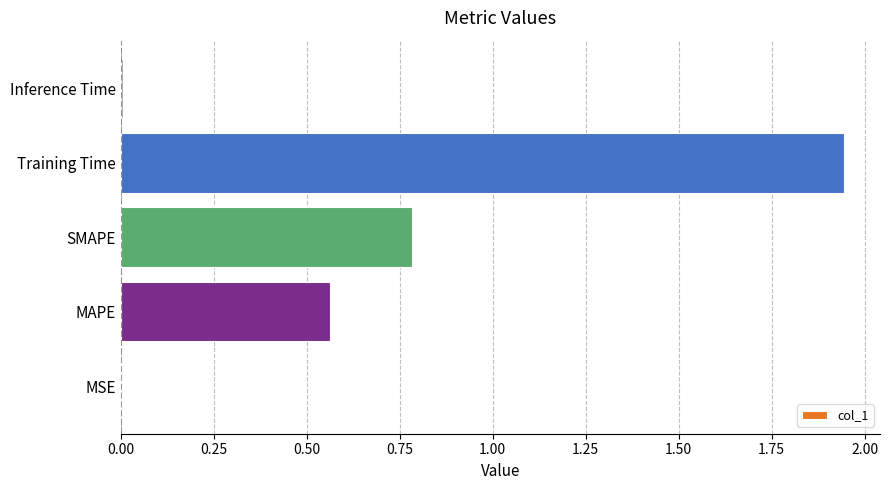

The chart shows a value of 2.9 at Training Time. True or false?

False